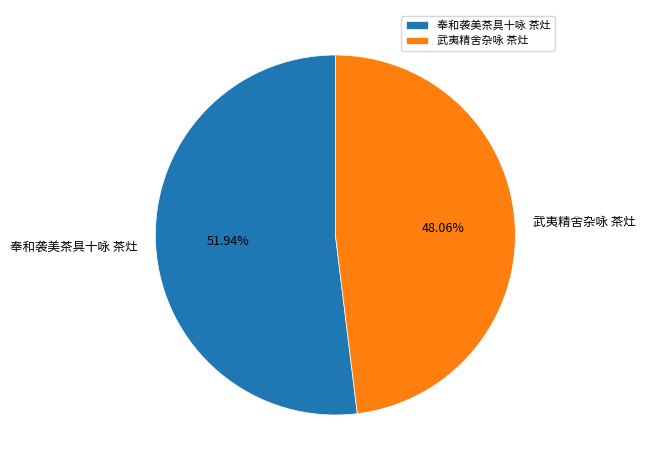

Which has a higher value, 武夷精舍杂咏 茶灶 or 奉和袭美茶具十咏 茶灶?

奉和袭美茶具十咏 茶灶